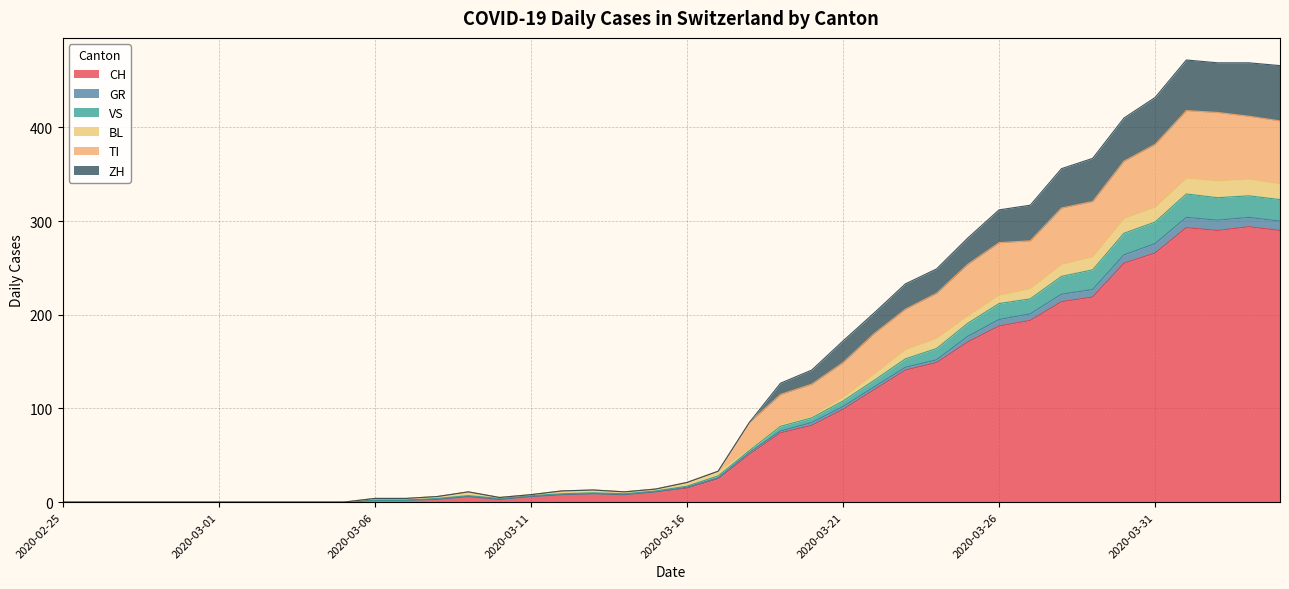

True or false: CH and GR cross at least once.

False